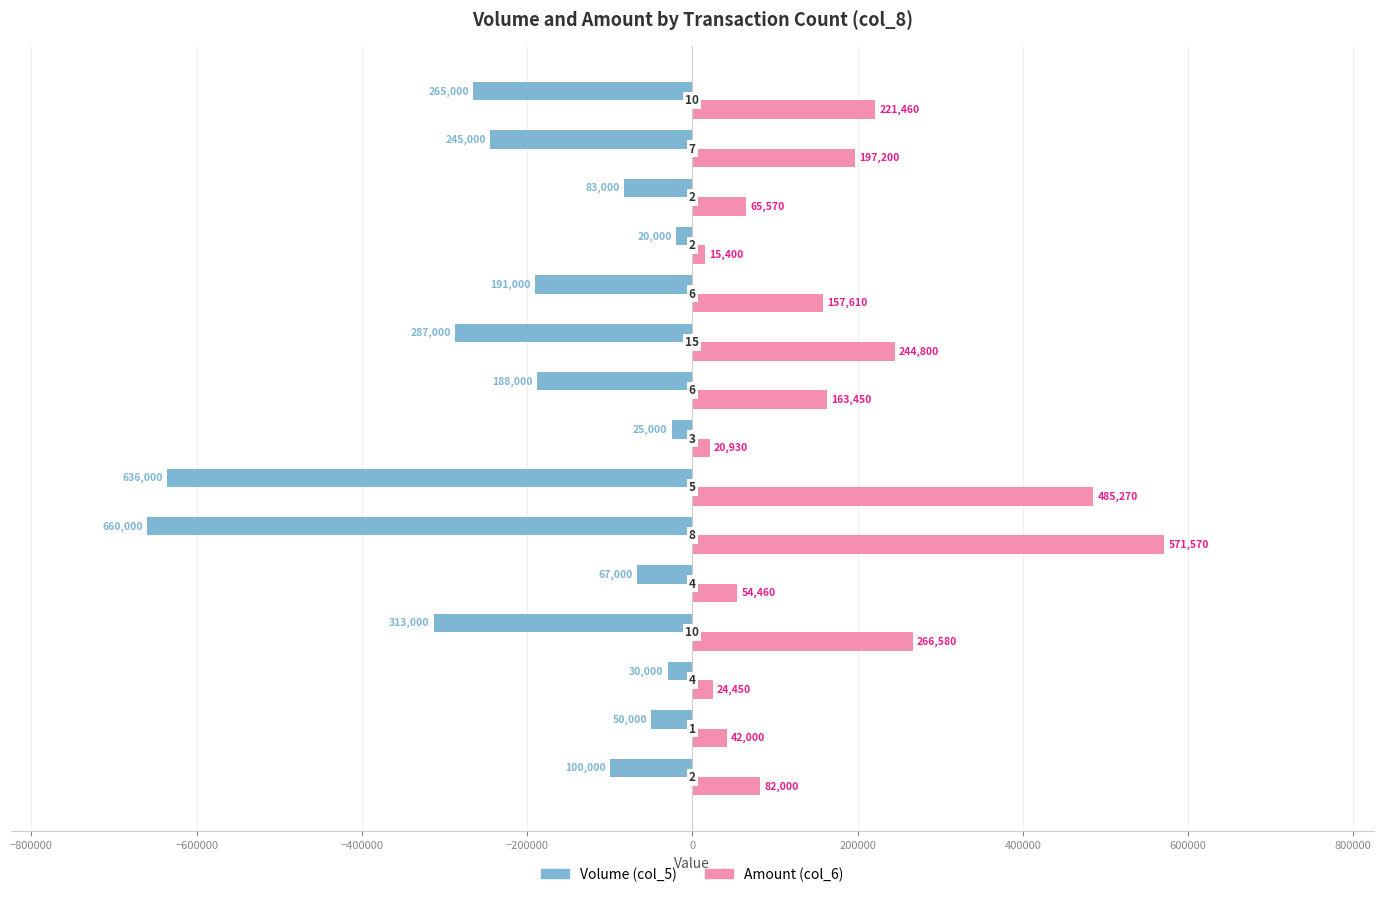

What is the sum of all Amount (col_6) values?

2612750